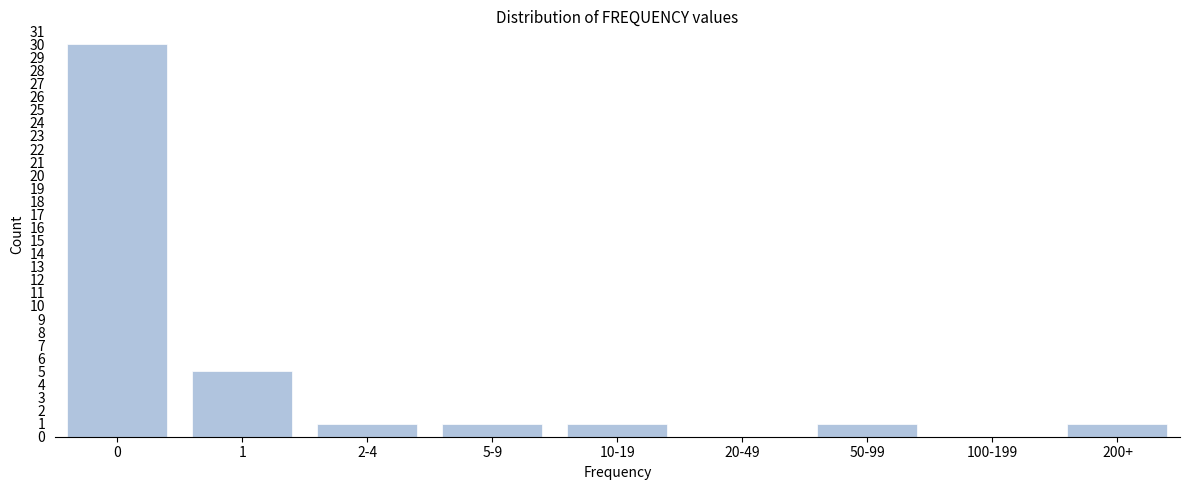

Reading left to right, what are all the values shown in this chart?

0=30	1=5	2-4=1	5-9=1	10-19=1	20-49=0	50-99=1	100-199=0	200+=1